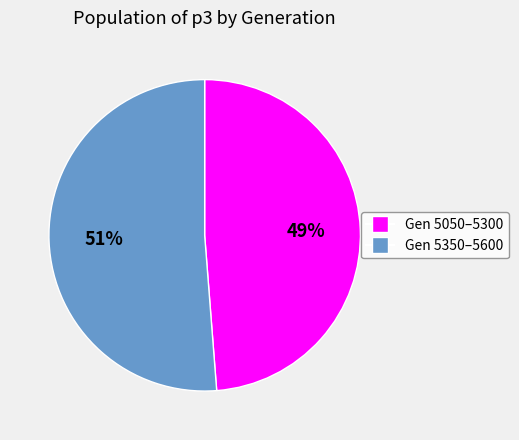

To the nearest percent, what is the average slice percentage?

50%